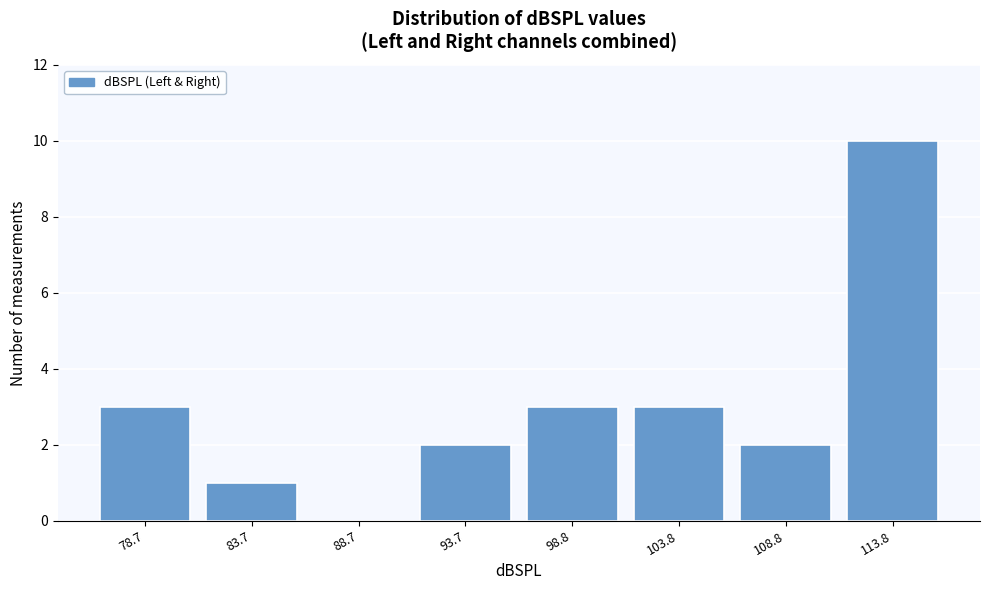

Reading left to right, list every bar in this chart as the range it spans on the x-axis followed by its height. Neither the bar edges nor the heights are printed on the chart, so give them approximately, as read against the axes.

76 to 81: 3
81 to 86: 1
86 to 91: 0
91 to 96: 2
96 to 101: 3
101 to 106: 3
106 to 111: 2
111 to 116: 10